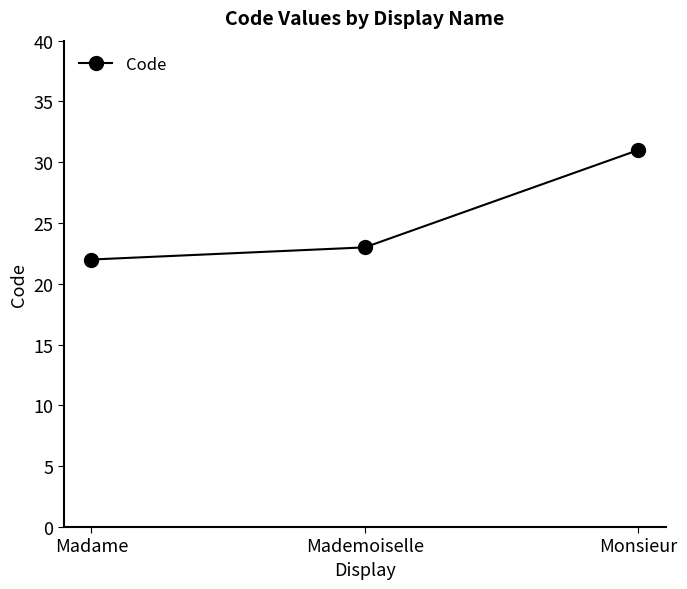

The chart shows a value of 14 at Mademoiselle. True or false?

False